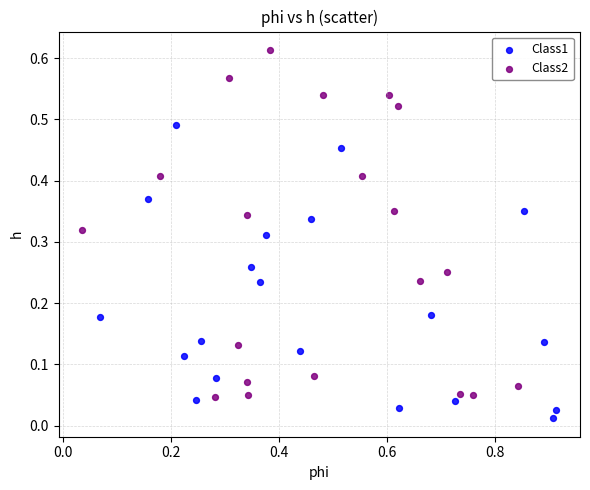

Which series reaches the maximum Y coordinate?

Class2